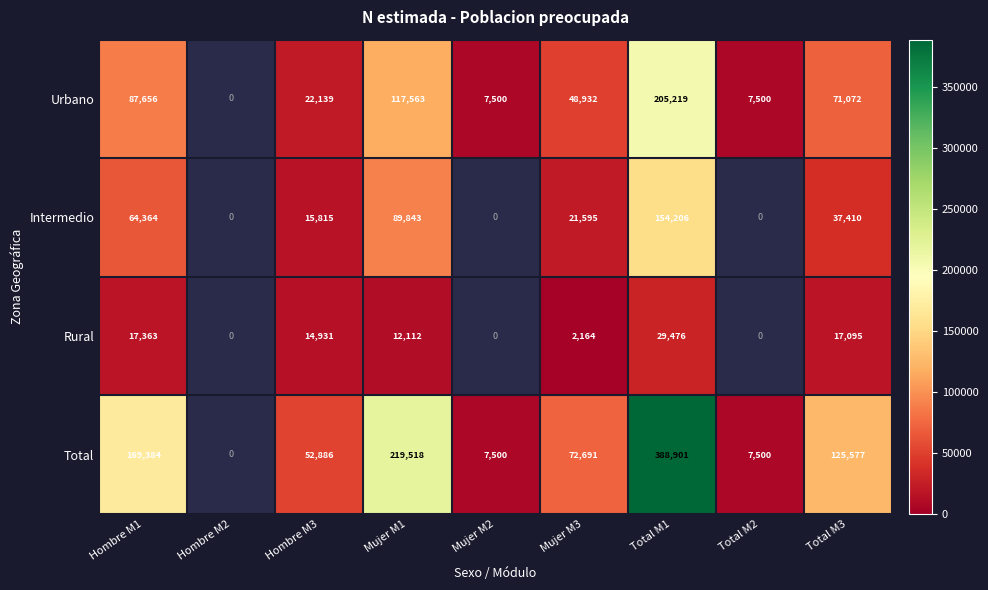

What is the sum of the Total values at Total M1 and Mujer M2?

396401